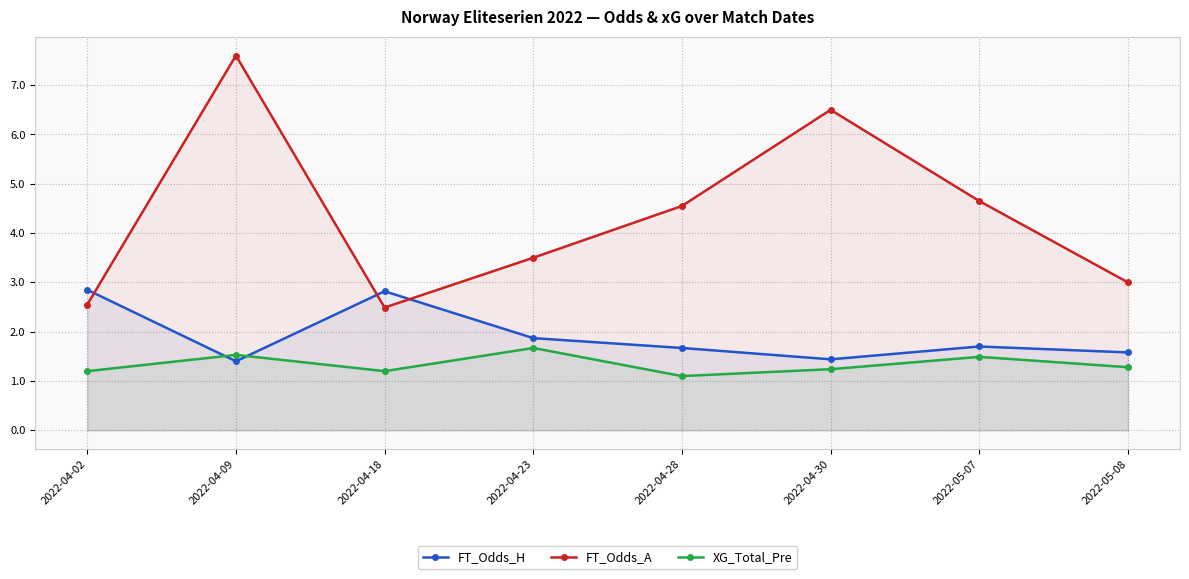

At 2022-04-02, list the series in order from largest to smallest.

FT_Odds_H, FT_Odds_A, XG_Total_Pre